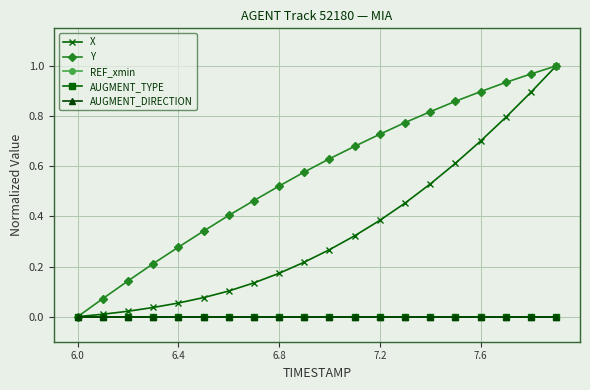

Is this an area chart (filled region under the line)?

No